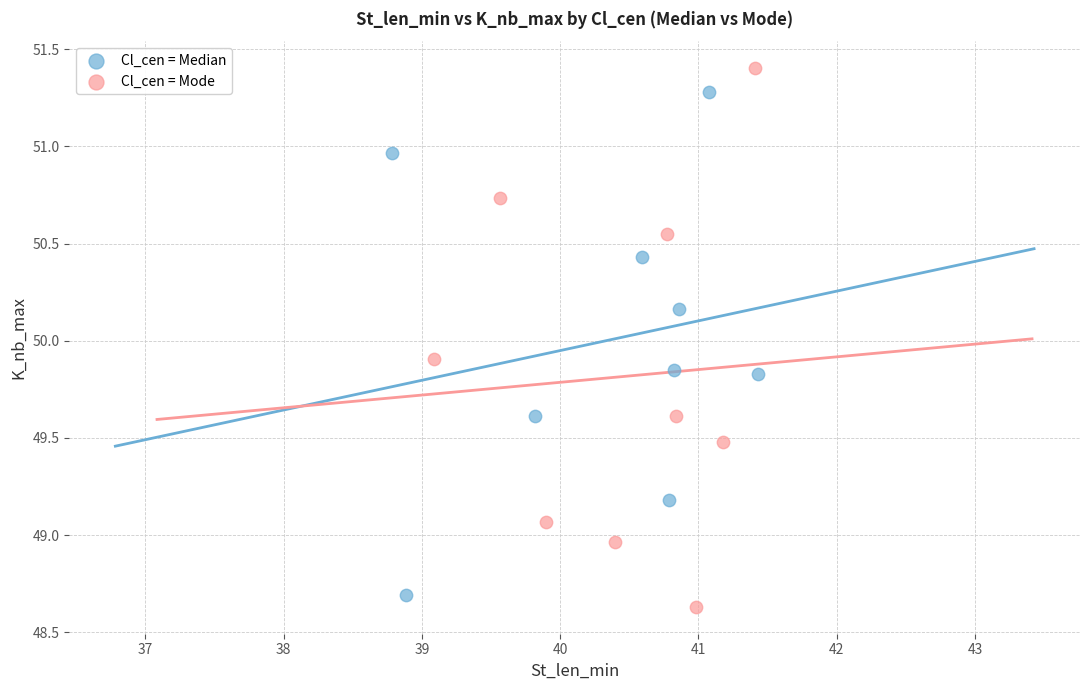

Which series reaches the maximum Y coordinate?

Cl_cen = Mode